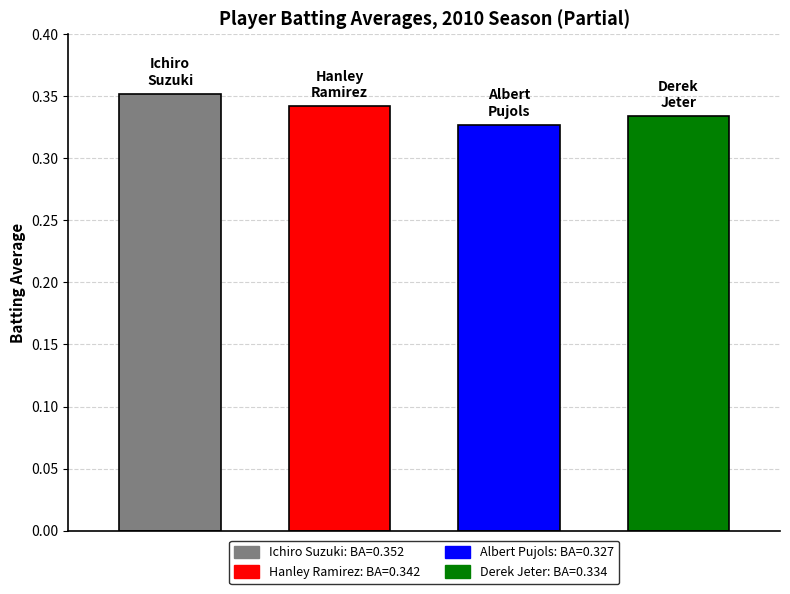

What are all the series names shown in the legend?

Ichiro Suzuki, Hanley Ramirez, Albert Pujols, Derek Jeter